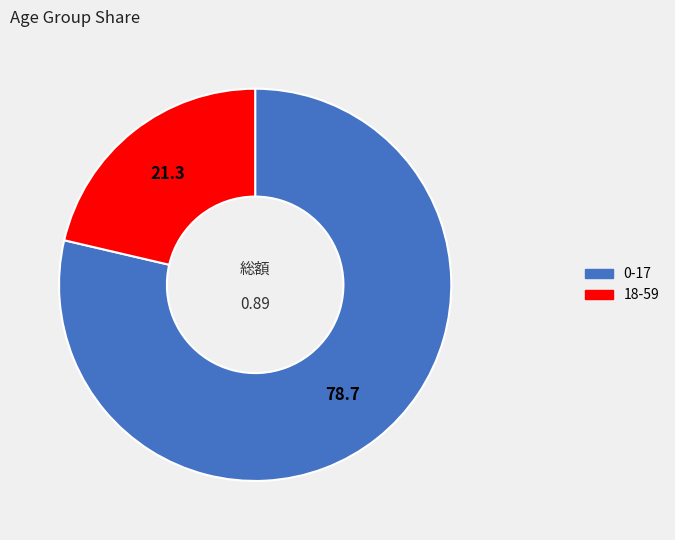

Do 18-59 and 0-17 together represent more than half of the pie?

Yes